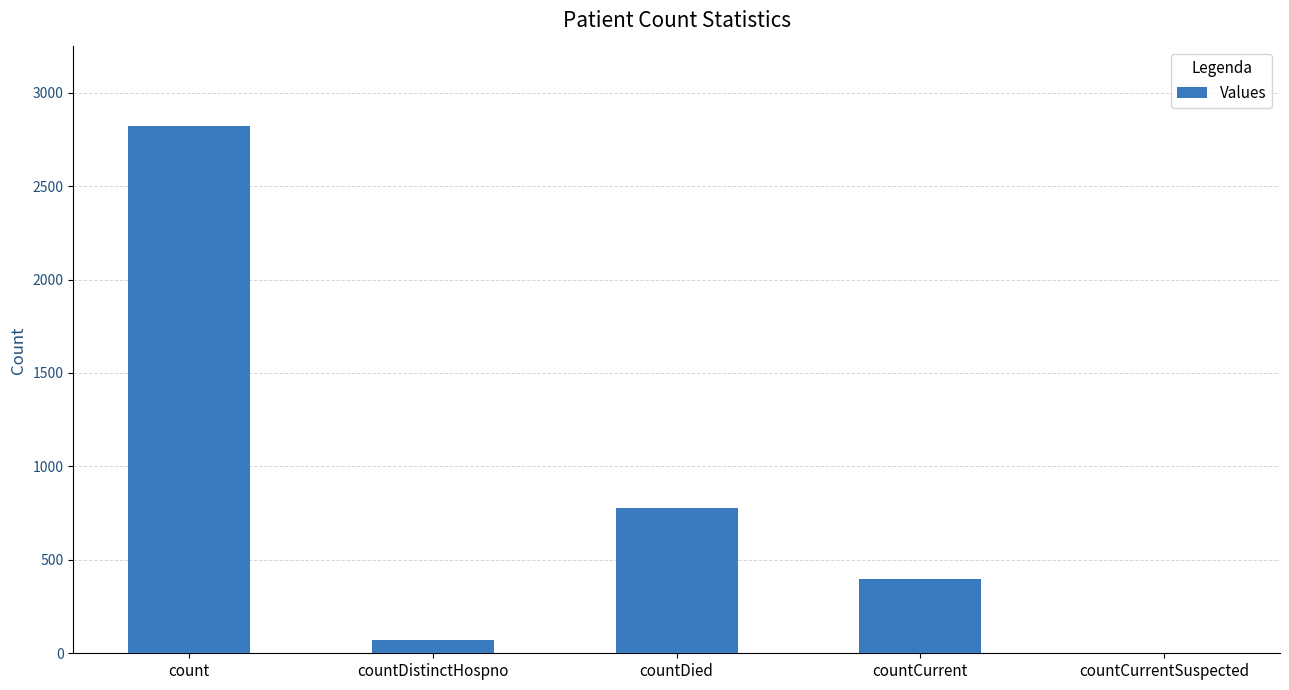

What is the change in value from countCurrent to countCurrentSuspected?

-399